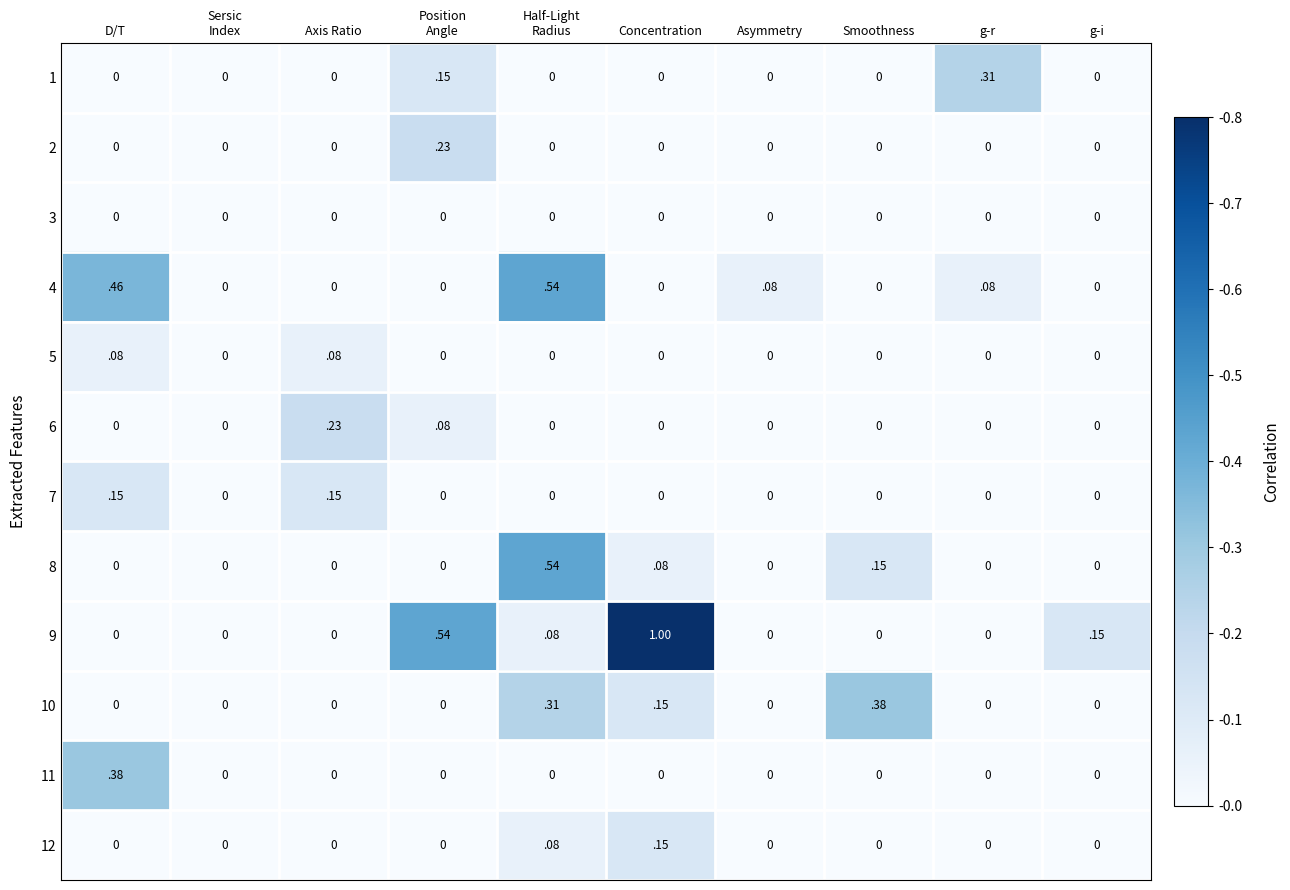

How many data points does each series have?

10